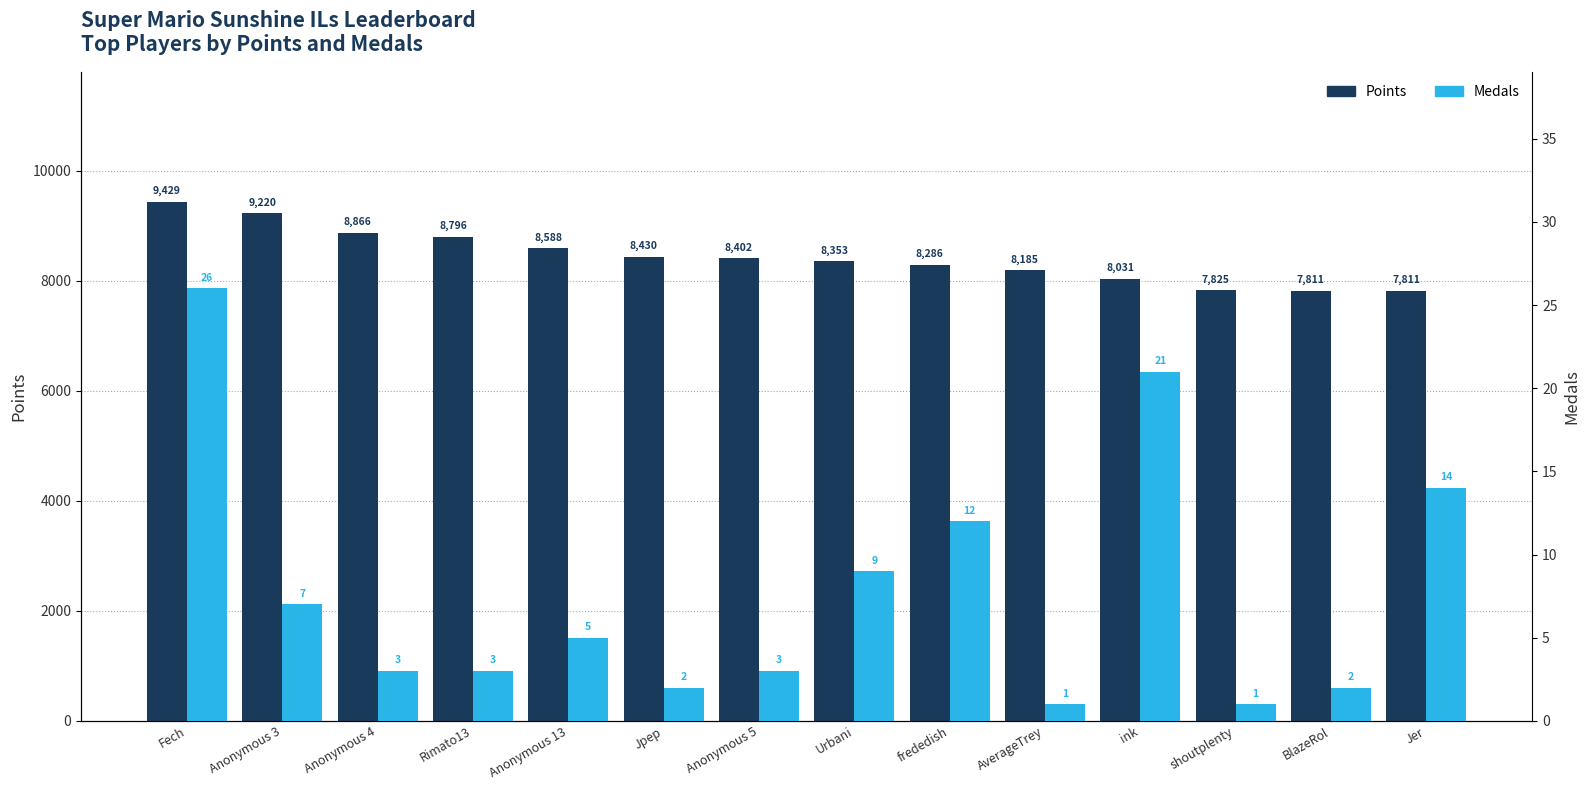

What position from the right is Jpep?

9